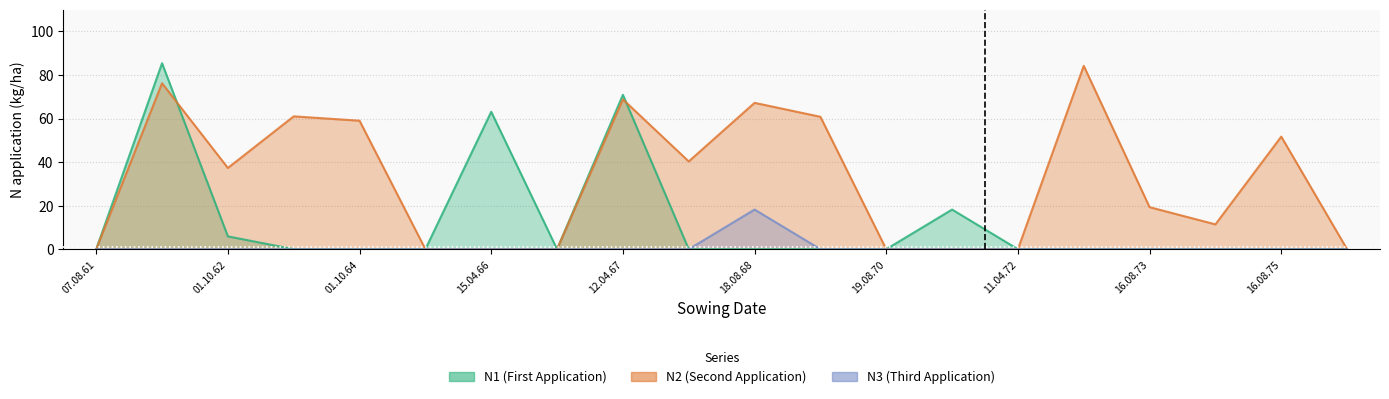

At which label does N1 reach its minimum?

07.08.61